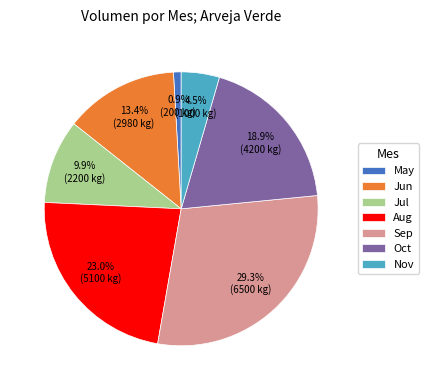

Which has a higher value, Oct or Aug?

Aug